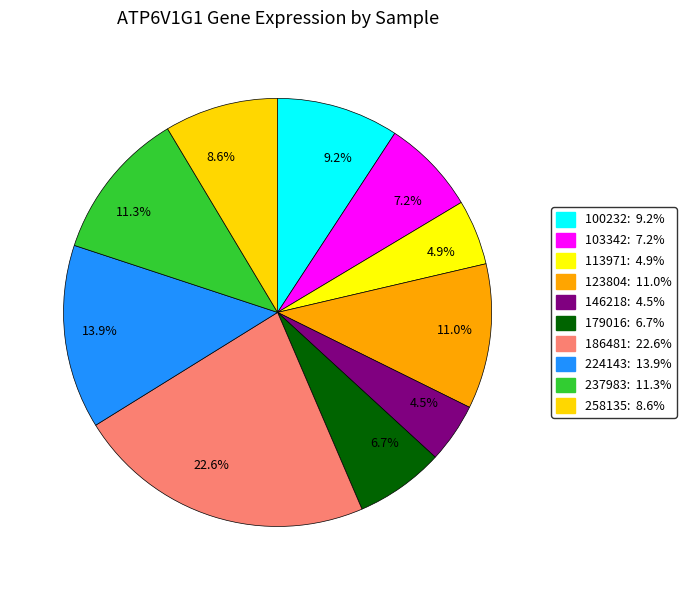

Does 9.2% account for over 50% of the chart?

No